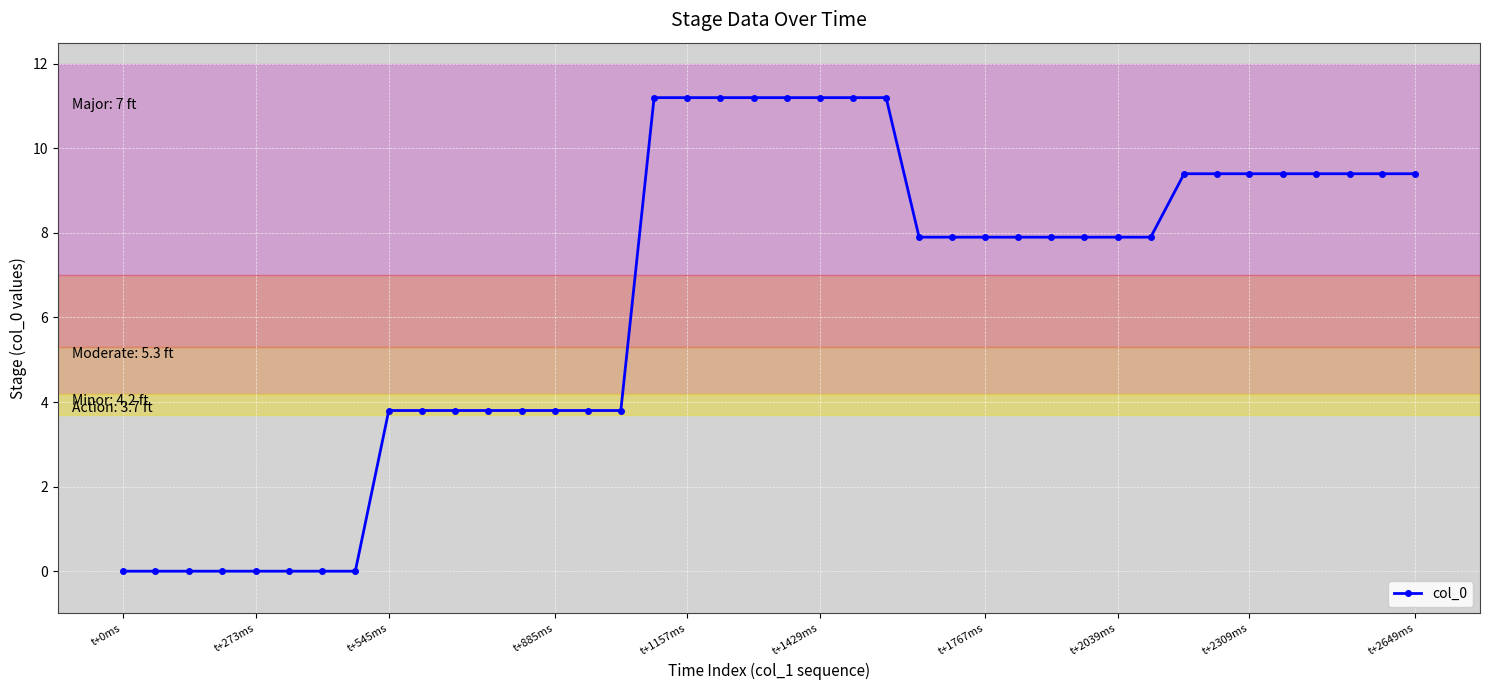

What is the difference between the maximum and minimum values?

11.2